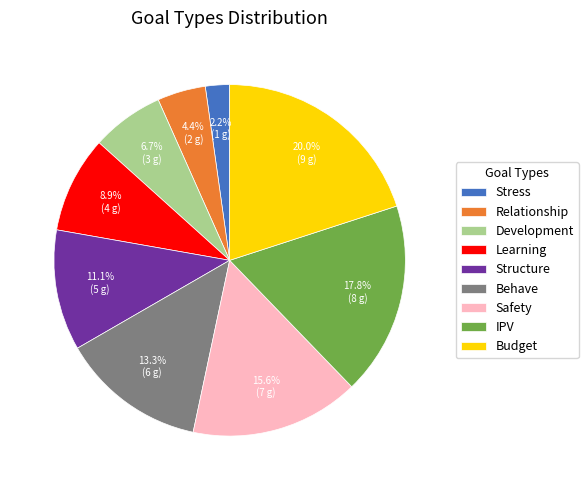

How many slices are in this pie chart?

9